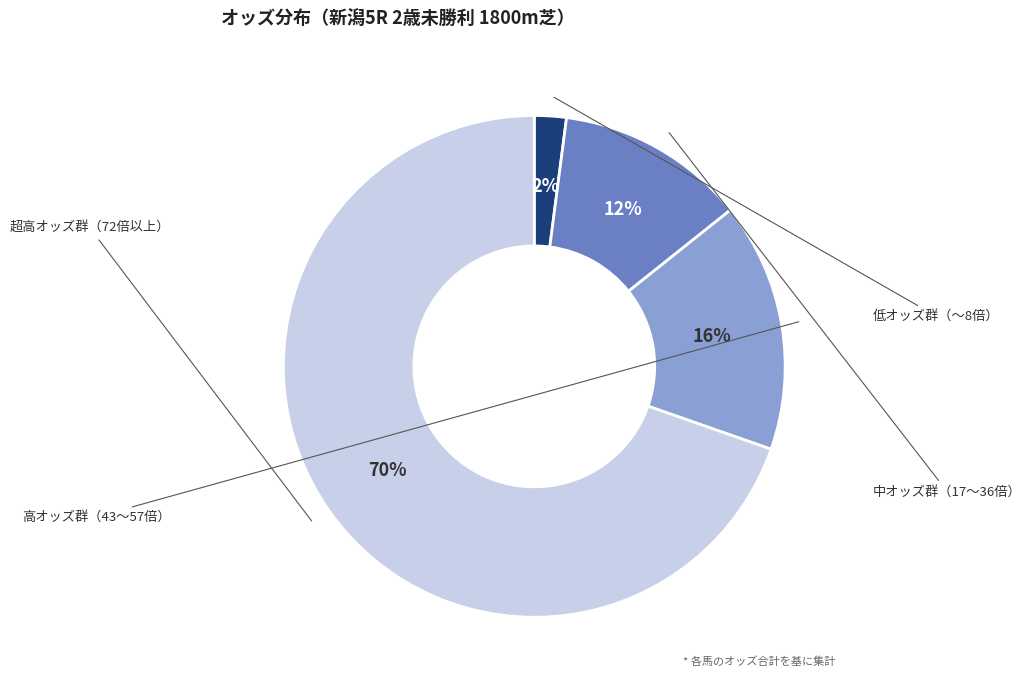

To the nearest percent, what is the difference between the largest and smallest slice percentages?

68%